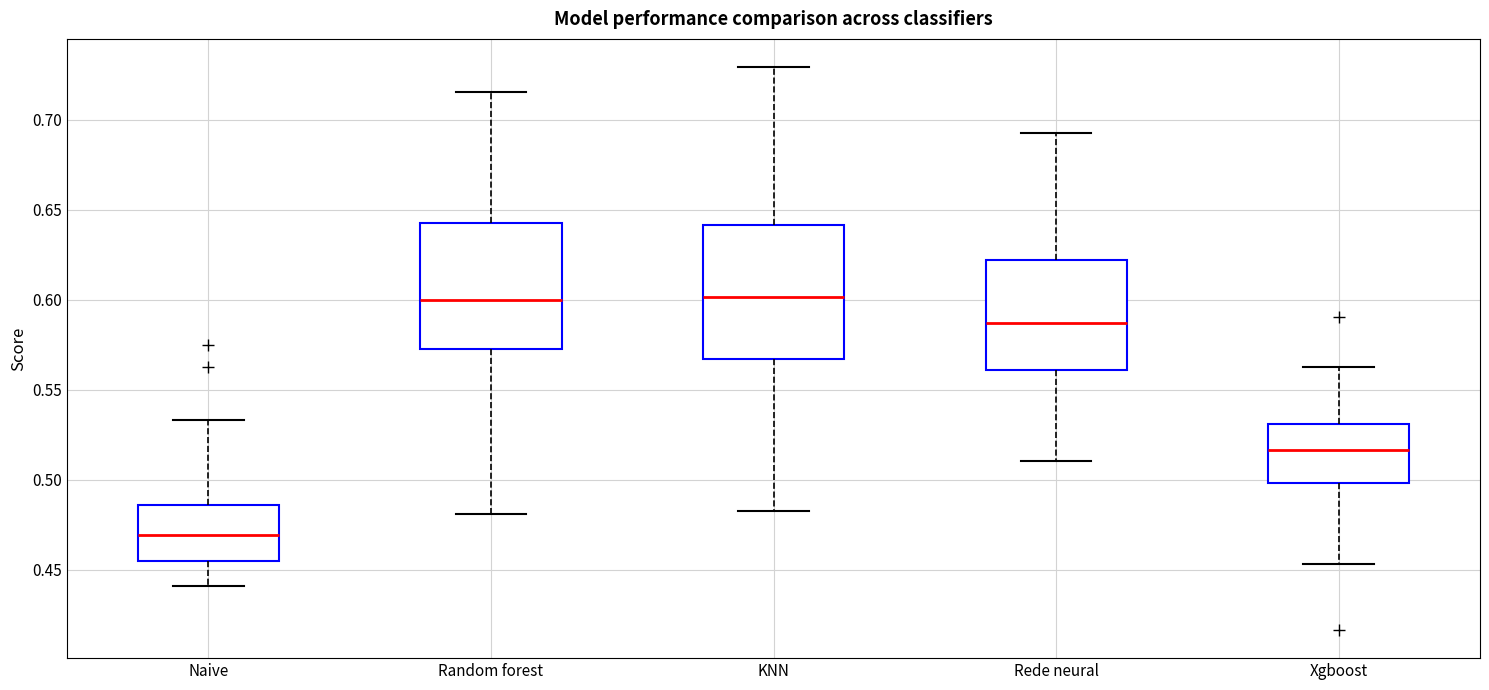

Reading left to right, read every box against the y-axis: the position of its median line, the range the box covers, and the ends of its whiskers. The values are not printed on the chart, so give them approximately, as read against the axis.

Naive: median 0.470, box 0.455 to 0.485, whiskers 0.440 to 0.535
Random forest: median 0.600, box 0.575 to 0.640, whiskers 0.480 to 0.715
KNN: median 0.600, box 0.565 to 0.640, whiskers 0.485 to 0.730
Rede neural: median 0.585, box 0.560 to 0.620, whiskers 0.510 to 0.695
Xgboost: median 0.515, box 0.500 to 0.530, whiskers 0.455 to 0.565